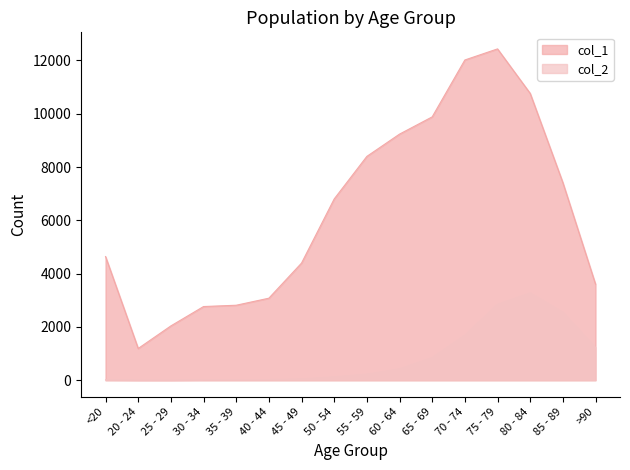

At how many categories does at least one series exceed 5587?

8